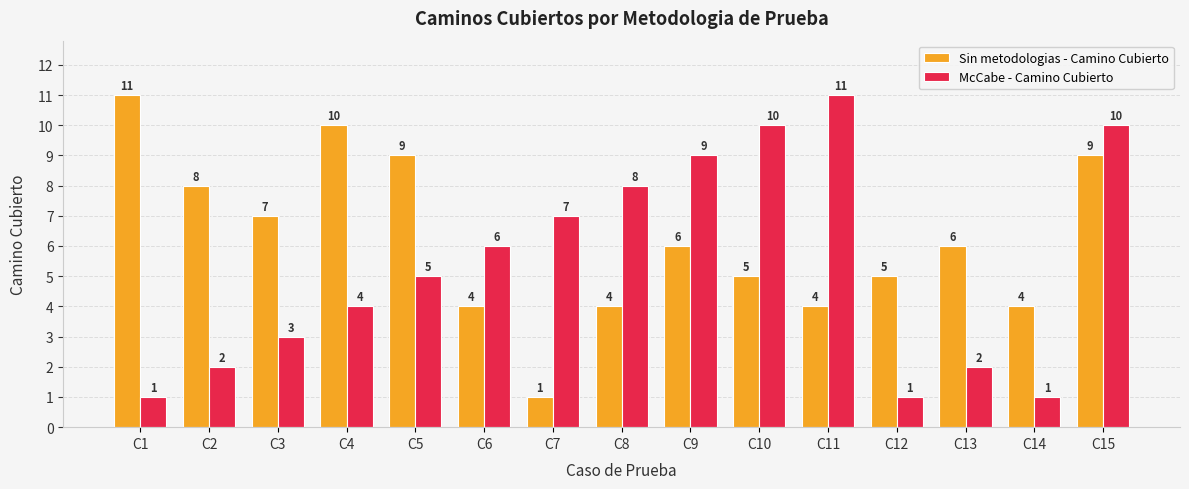

Which series changed the most between C8 and C9?

Sin metodologias - Camino Cubierto